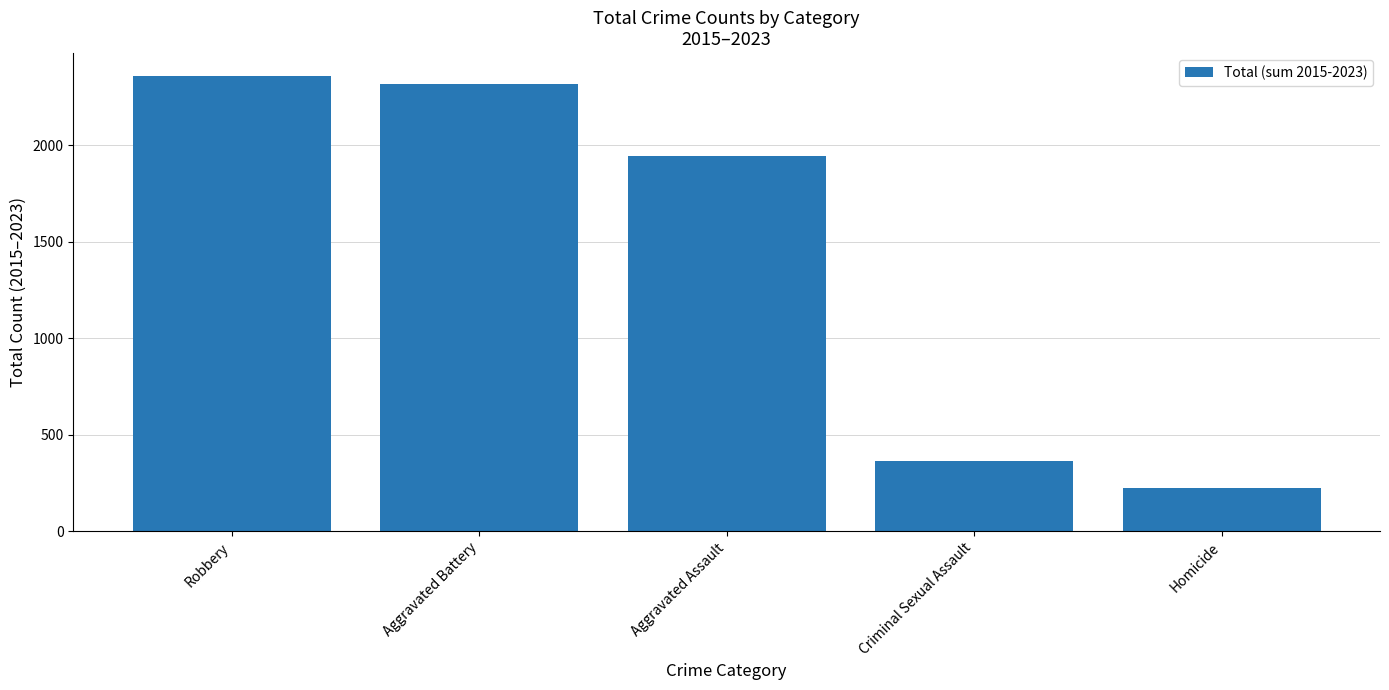

What is the label of the 3rd bar from the right?

Aggravated Assault